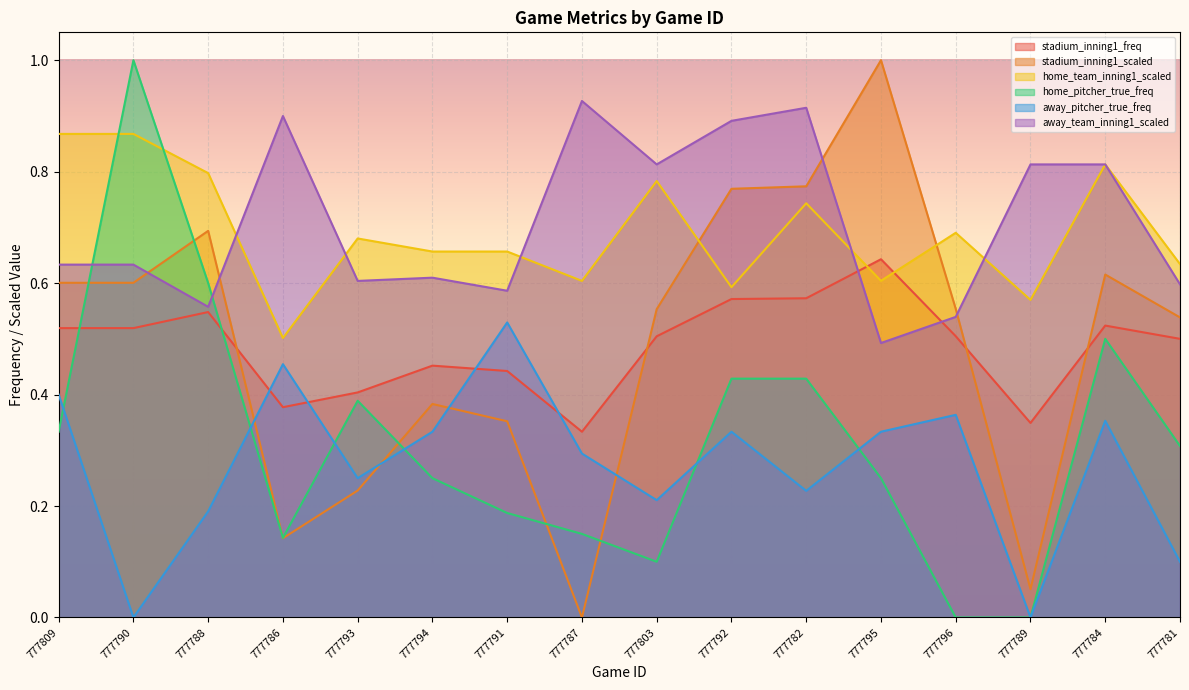

Where is stadium_inning1_scaled nearest to the value 0?

777787